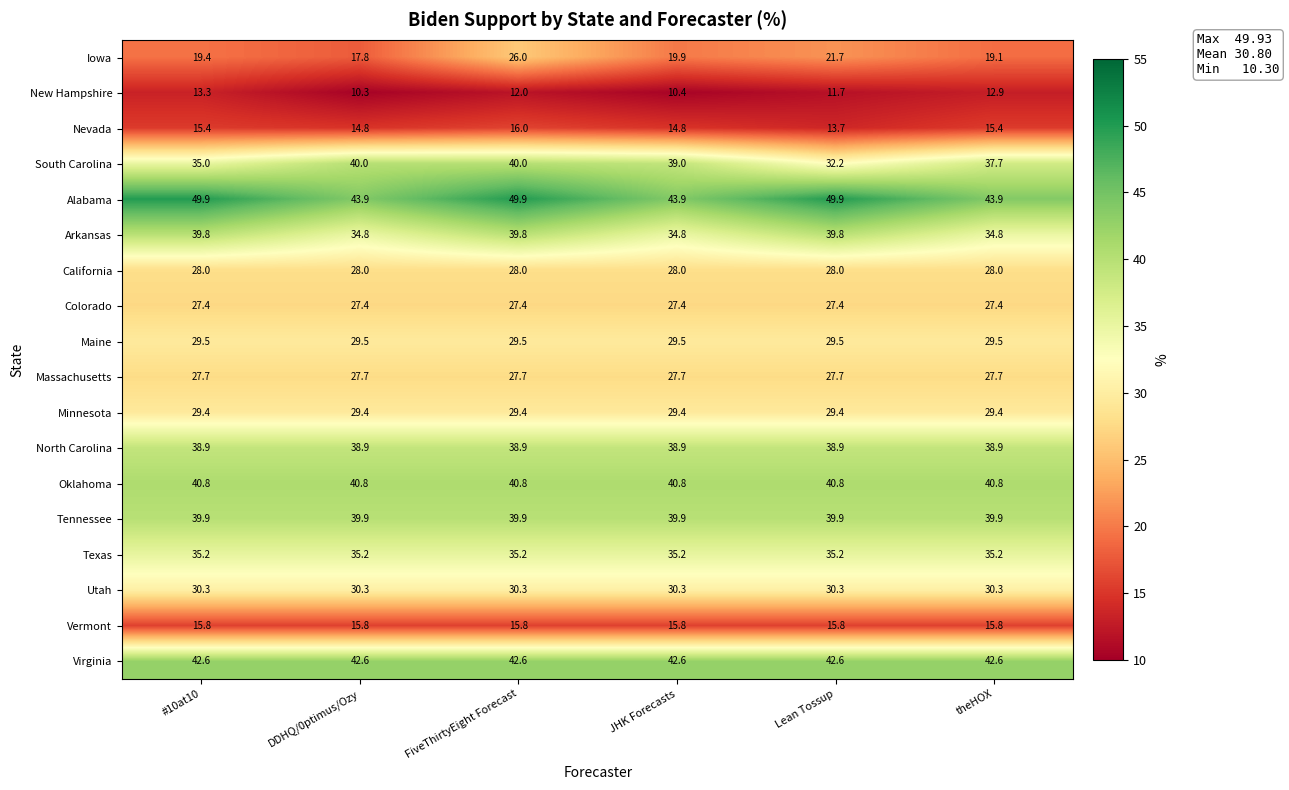

Read the Massachusetts value at Lean Tossup.

27.7